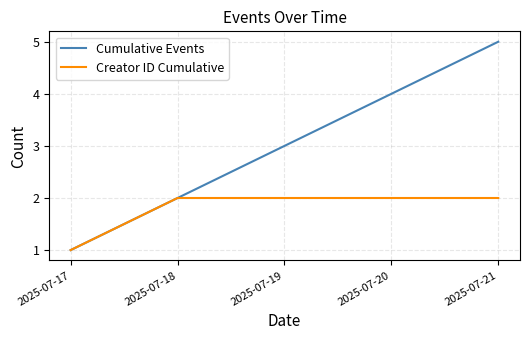

Is it true that Creator ID Cumulative equals 2 at 2025-07-19?

True